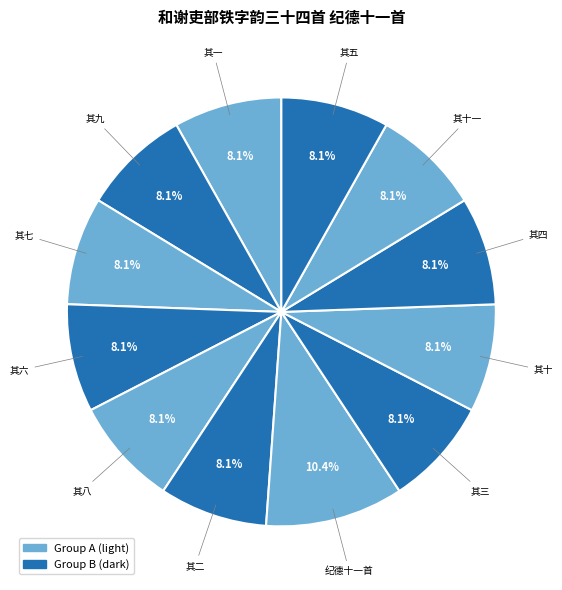

Count the number of slices in the pie.

12